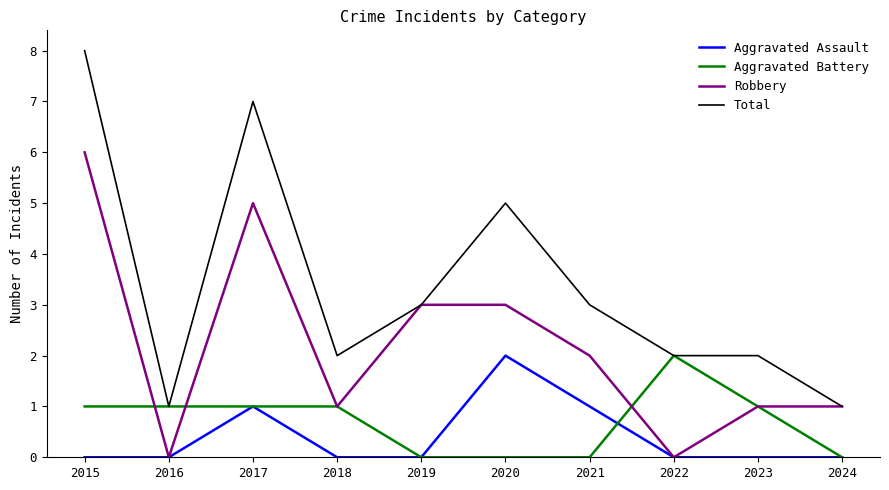

The Total series shows 10 at 2017. True or false?

False